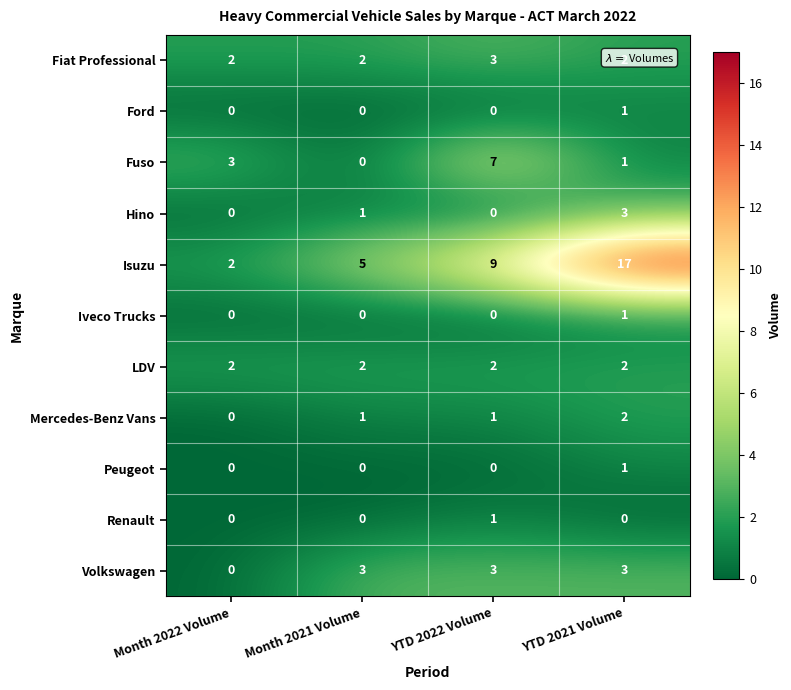

List the labels in order of Fuso value, largest first.

YTD 2022 Volume, Month 2022 Volume, YTD 2021 Volume, Month 2021 Volume